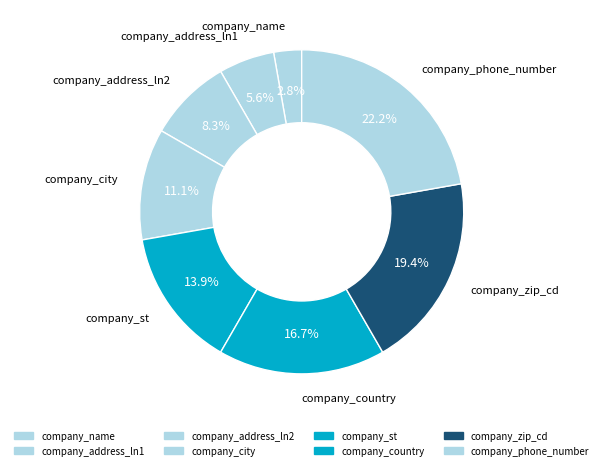

Count the number of slices in the pie.

8